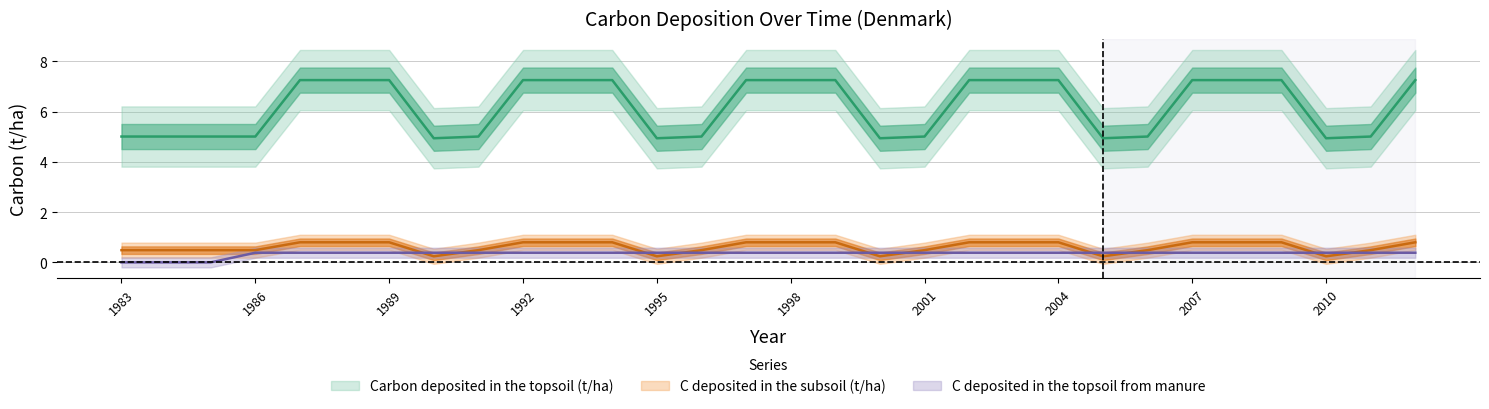

Reading left to right, what are all the values shown in this chart?

Carbon deposited in the topsoil (t/ha): 5.0	5.0	5.0	5.0	7.3	7.3	7.3	4.9	5.0	7.3	7.3	7.3	4.9	5.0	7.3	7.3	7.3	4.9	5.0	7.3	7.3	7.3	4.9	5.0	7.3	7.3	7.3	4.9	5.0	7.3
C deposited in the subsoil (t/ha): 0.5	0.5	0.5	0.5	0.8	0.8	0.8	0.2	0.5	0.8	0.8	0.8	0.2	0.5	0.8	0.8	0.8	0.2	0.5	0.8	0.8	0.8	0.2	0.5	0.8	0.8	0.8	0.2	0.5	0.8
C deposited in the topsoil from manure: 0.0	0.0	0.0	0.4	0.4	0.4	0.4	0.4	0.4	0.4	0.4	0.4	0.4	0.4	0.4	0.4	0.4	0.4	0.4	0.4	0.4	0.4	0.4	0.4	0.4	0.4	0.4	0.4	0.4	0.4